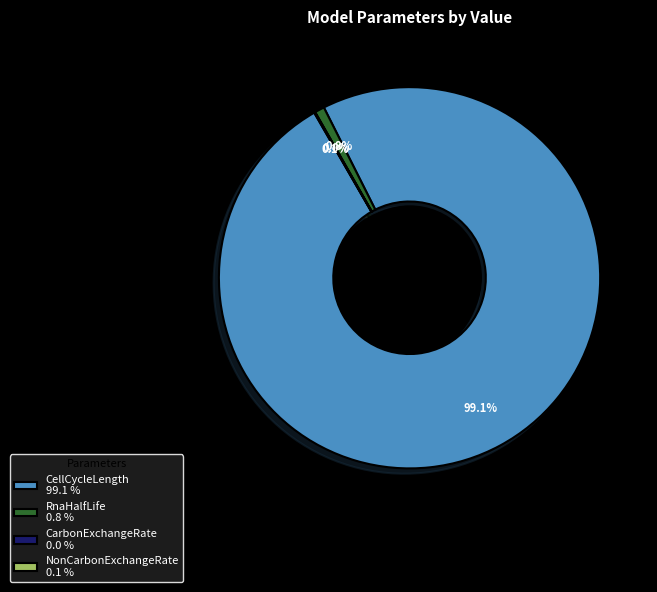

The CellCycleLength slice represents 99% of the pie. True or false?

True